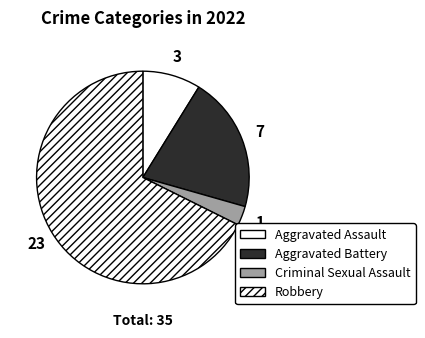

To the nearest percent, what is the combined percentage of Aggravated Battery and Aggravated Assault?

29%